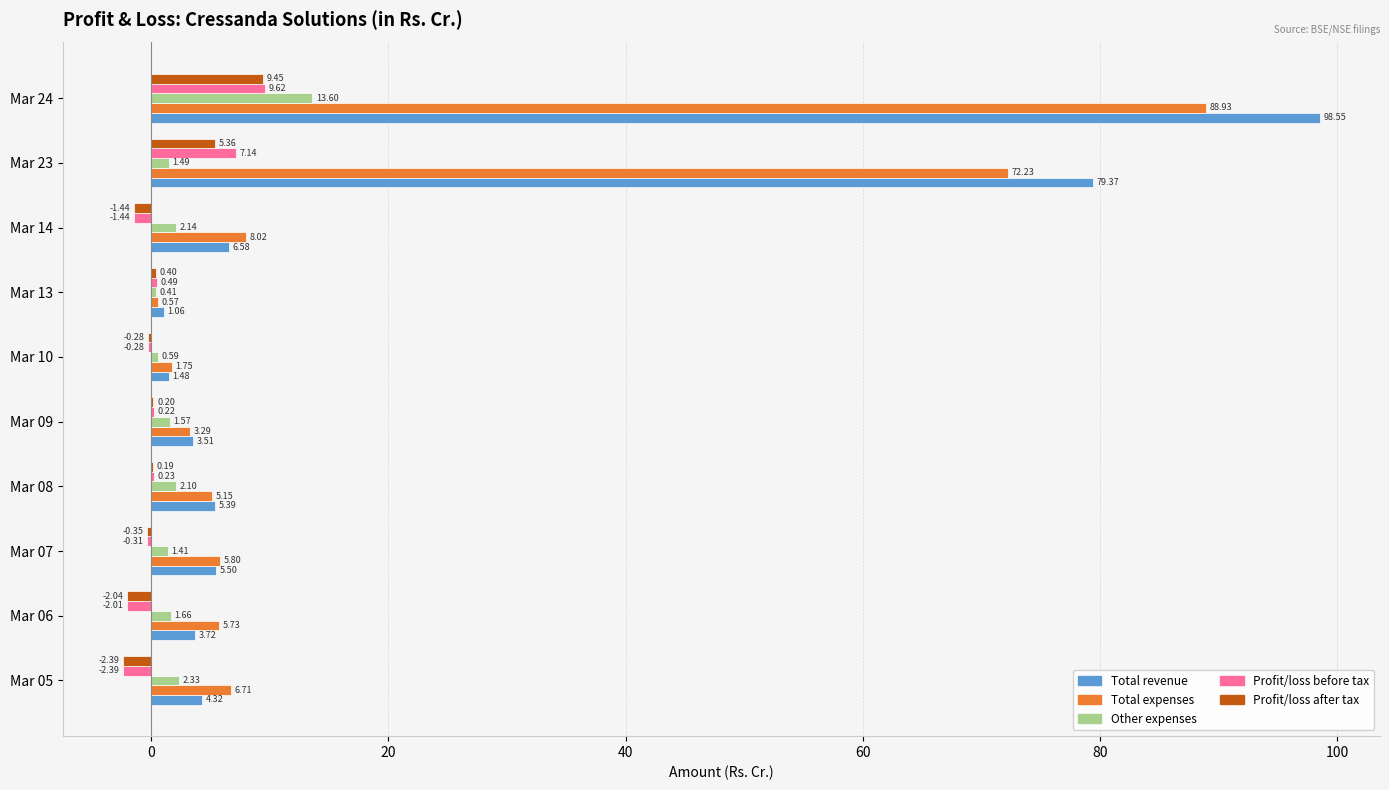

At which label is Total revenue closest to 49?

Mar 23